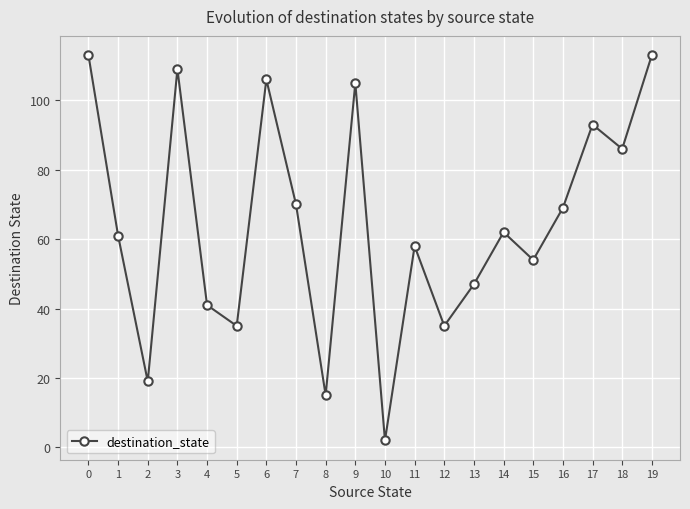

How many distinct data groups are displayed?

1